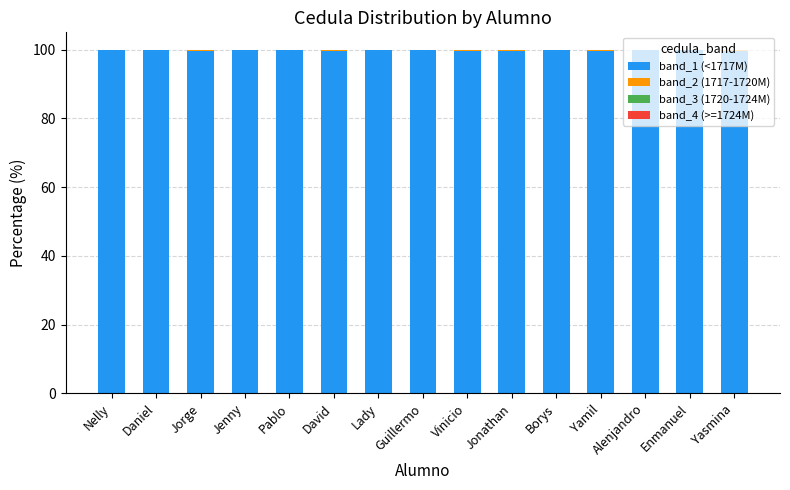

The value of band_1 (<1717M) at Borys is 100.0. True or false?

True